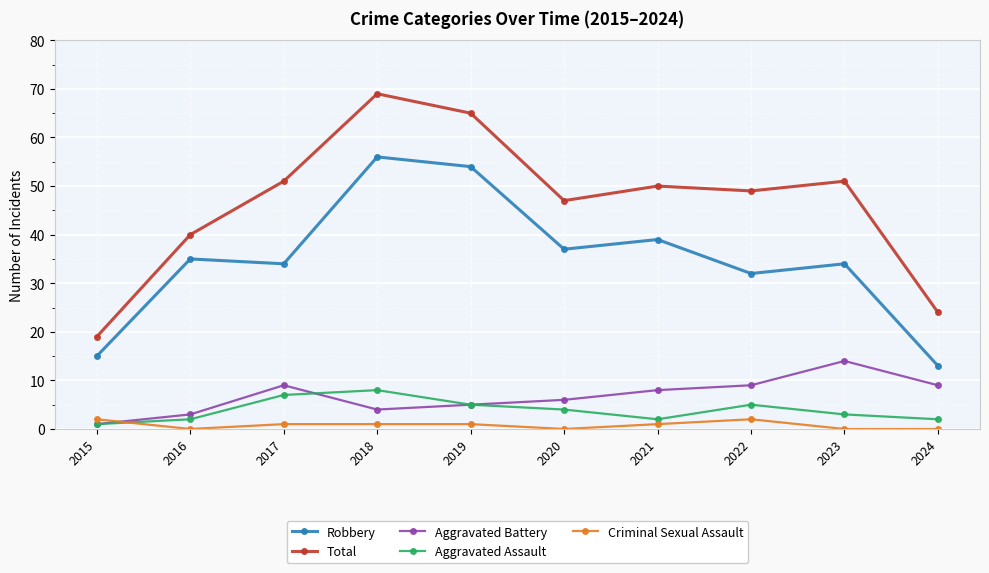

Is the value of Aggravated Assault at 2024 greater than the value of Aggravated Battery at 2016?

No